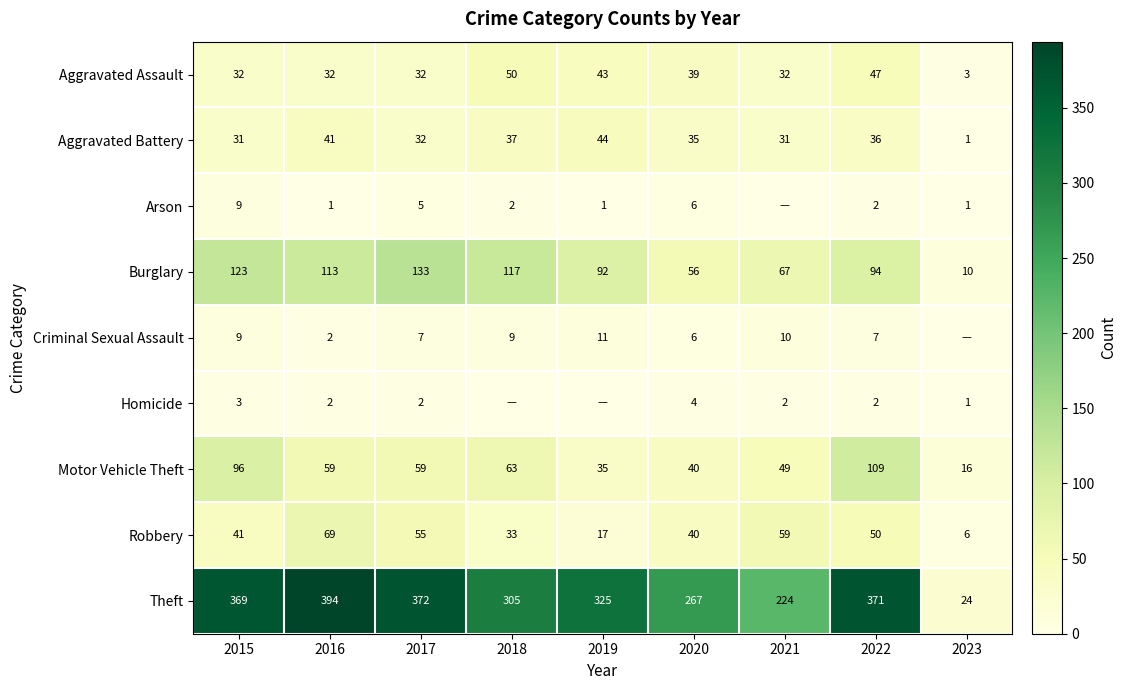

At which label does Aggravated Assault reach its peak?

2018